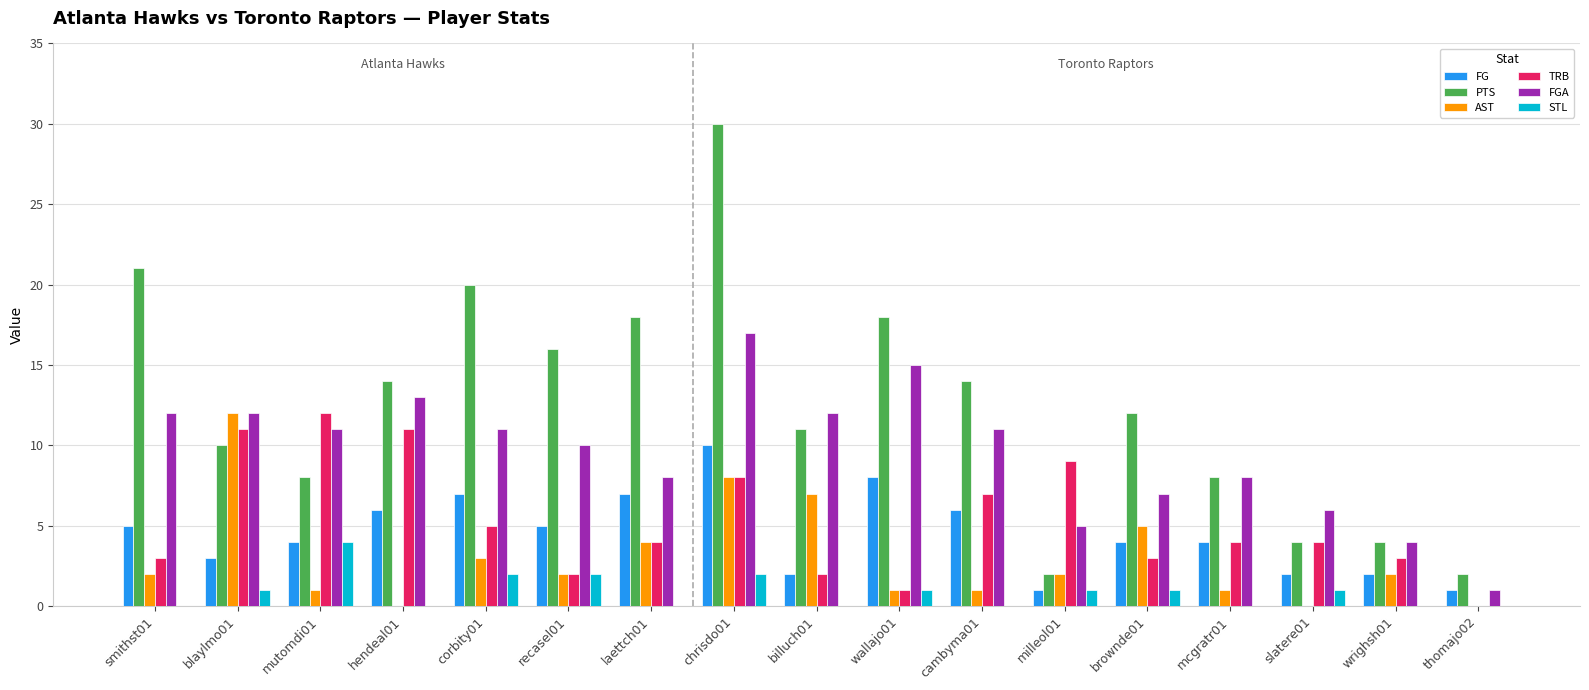

How many categories are shown in the chart?

17